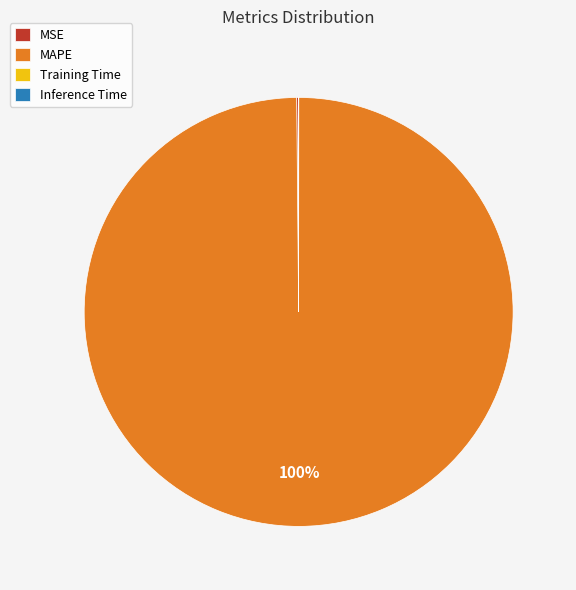

To the nearest percent, what is the average slice percentage?

25%